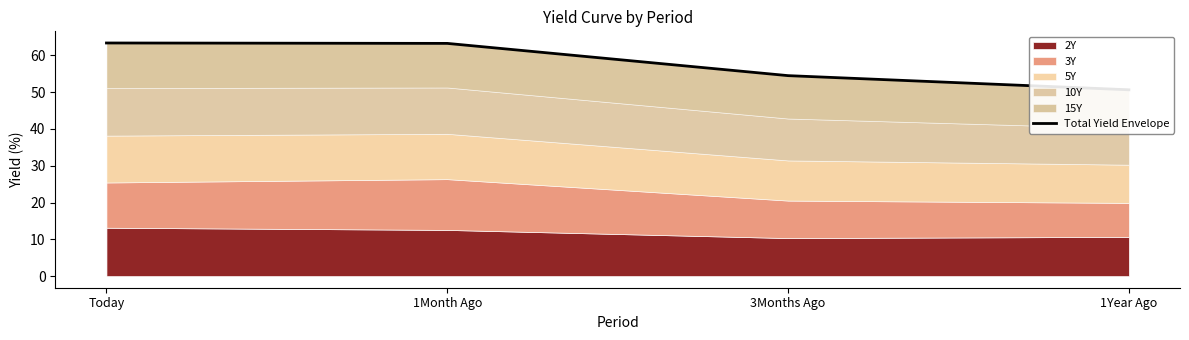

Between 1Year Ago and 3Months Ago, which is larger?

3Months Ago